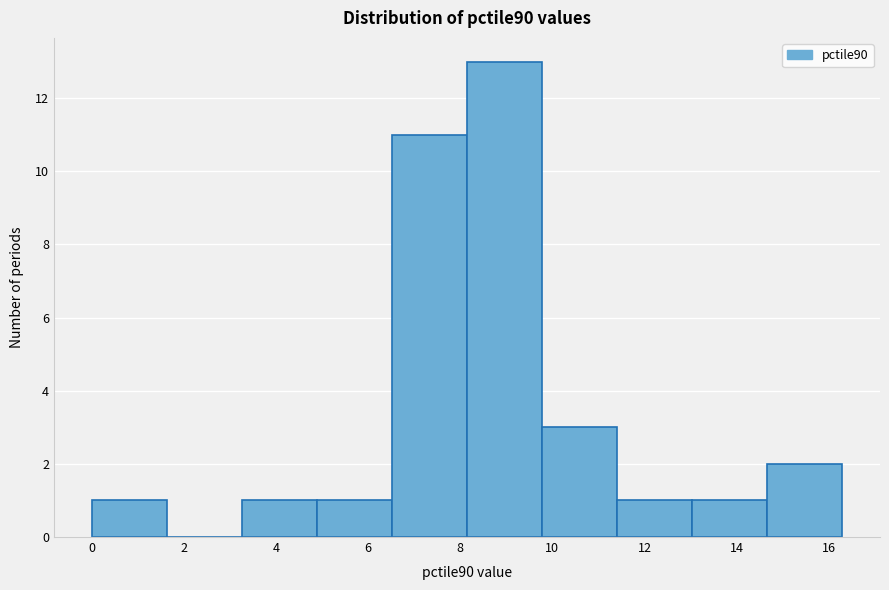

Reading left to right, list every bar in this chart as the range it spans on the x-axis followed by its height. Neither the bar edges nor the heights are printed on the chart, so give them approximately, as read against the axes.

0.0 to 1.6: 1
1.6 to 3.2: 0
3.2 to 4.8: 1
4.8 to 6.6: 1
6.6 to 8.2: 11
8.2 to 9.8: 13
9.8 to 11.4: 3
11.4 to 13.0: 1
13.0 to 14.6: 1
14.6 to 16.2: 2